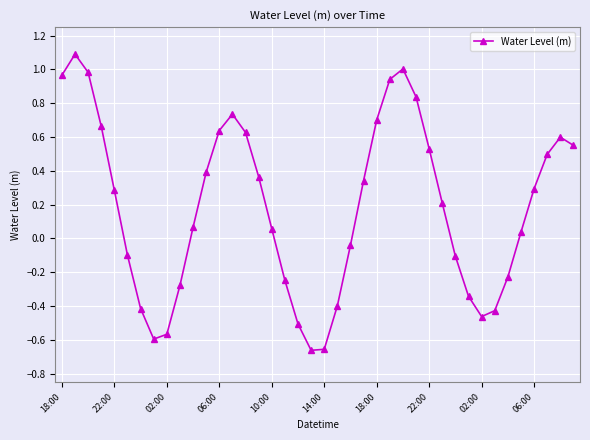

How many interior local peaks (higher than both neighbors) does the data have?

4